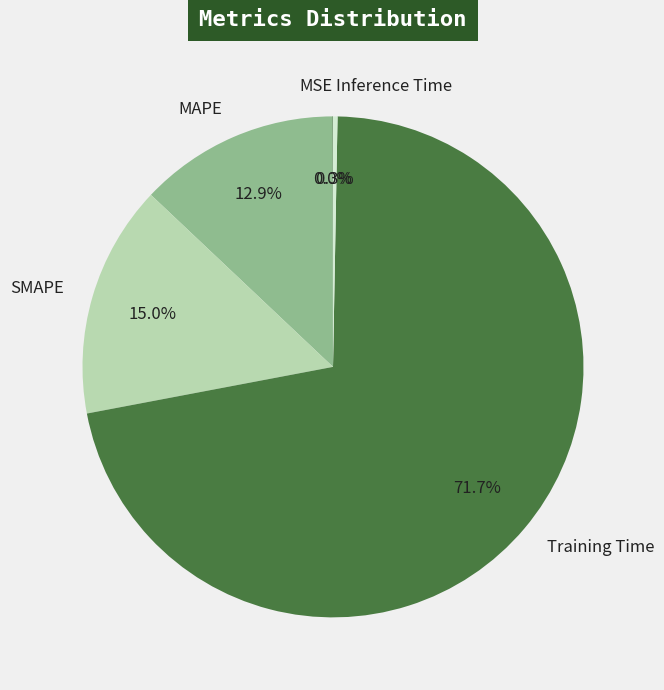

Which has a higher value, Inference Time or MAPE?

MAPE